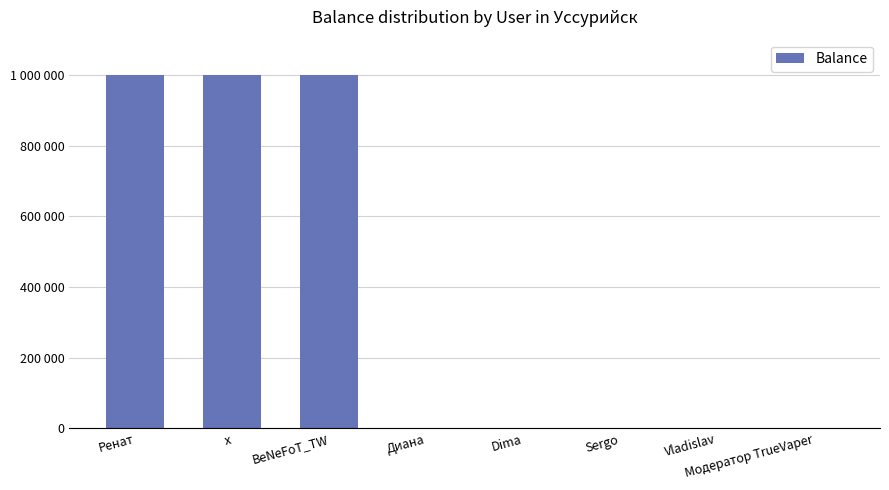

The chart shows a value of 0 at Модератор TrueVaper. True or false?

True